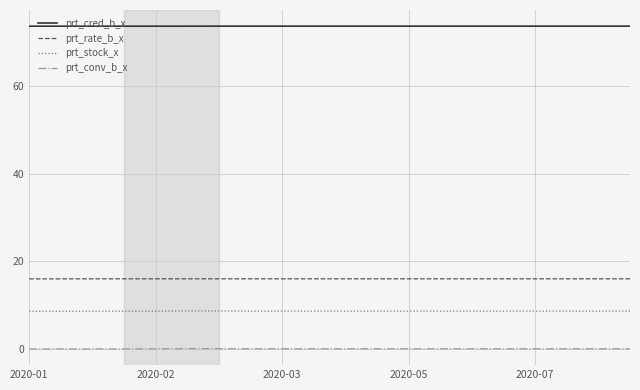

True or false: prt_stock_x and prt_conv_b_x intersect in this chart.

False